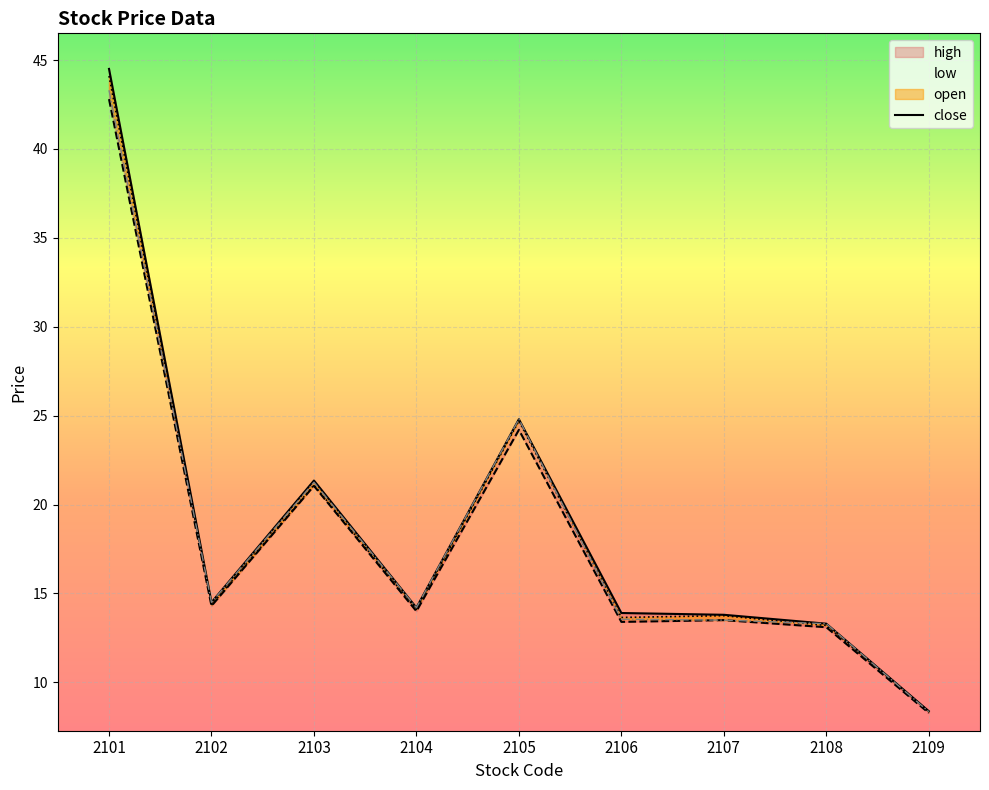

True or false: close has more than 0 interior local peaks.

True